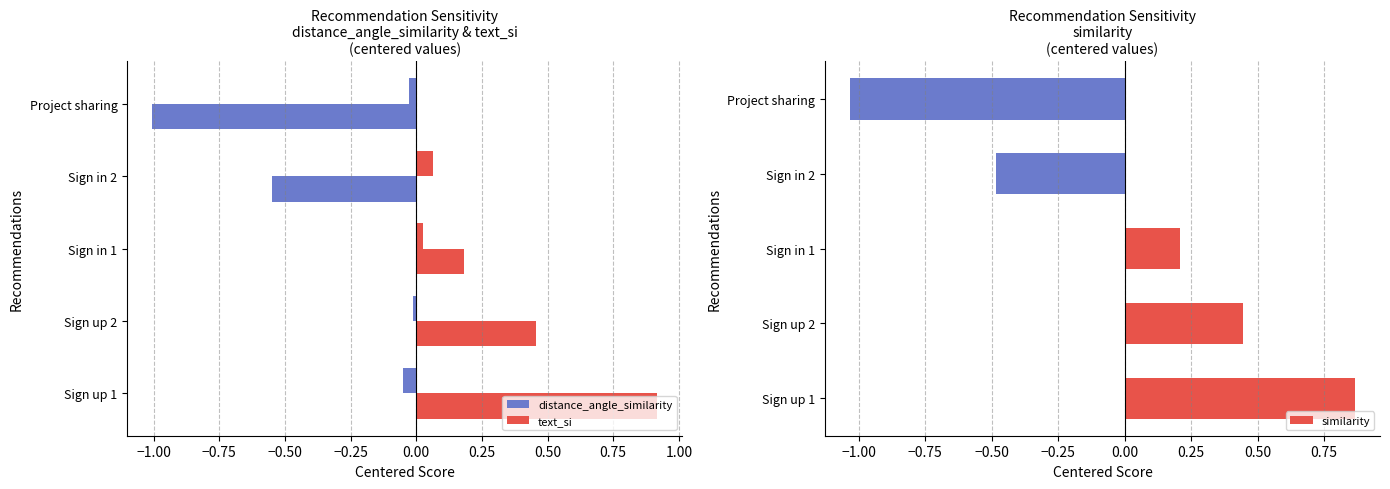

Where is similarity nearest to the value 0?

Sign in 1